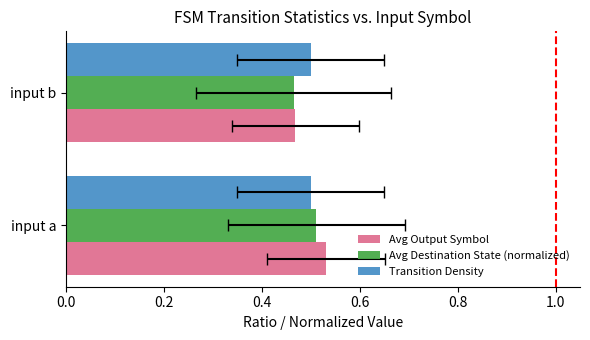

What are all the series names shown in the legend?

Avg Output Symbol, Avg Destination State (normalized), Transition Density